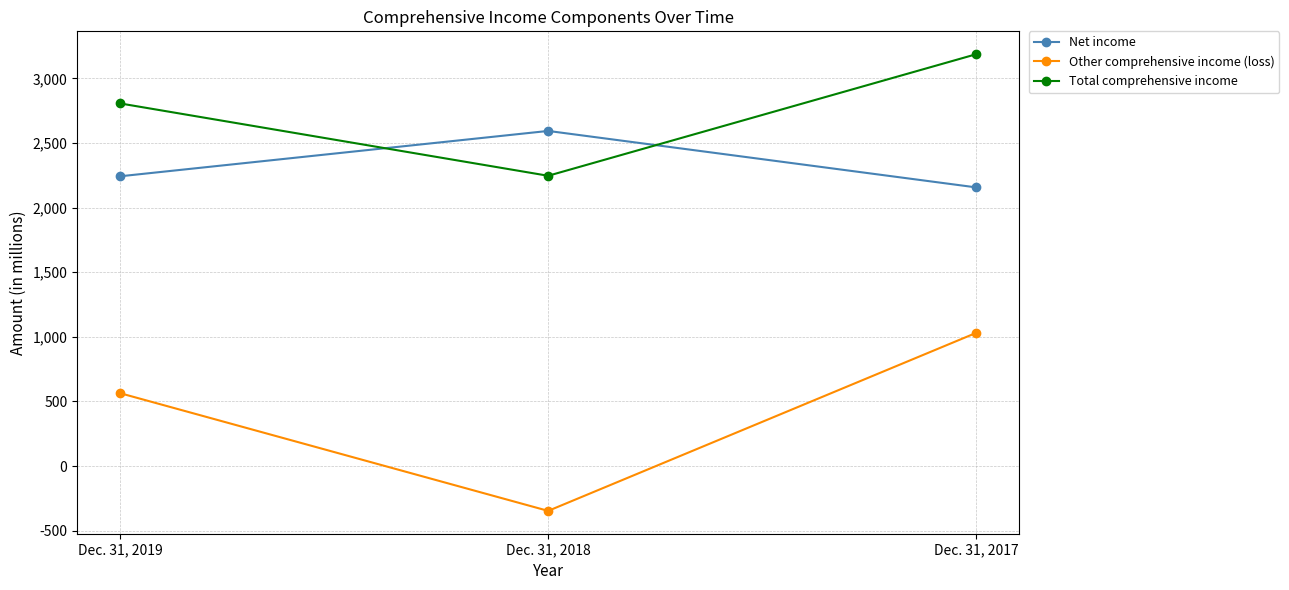

What value does the Total comprehensive income series have at Dec. 31, 2019?

2806